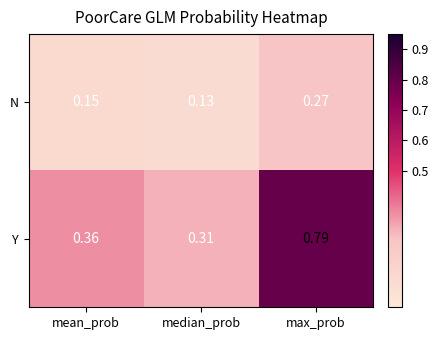

At which category does the chart reach its peak across all series?

max_prob